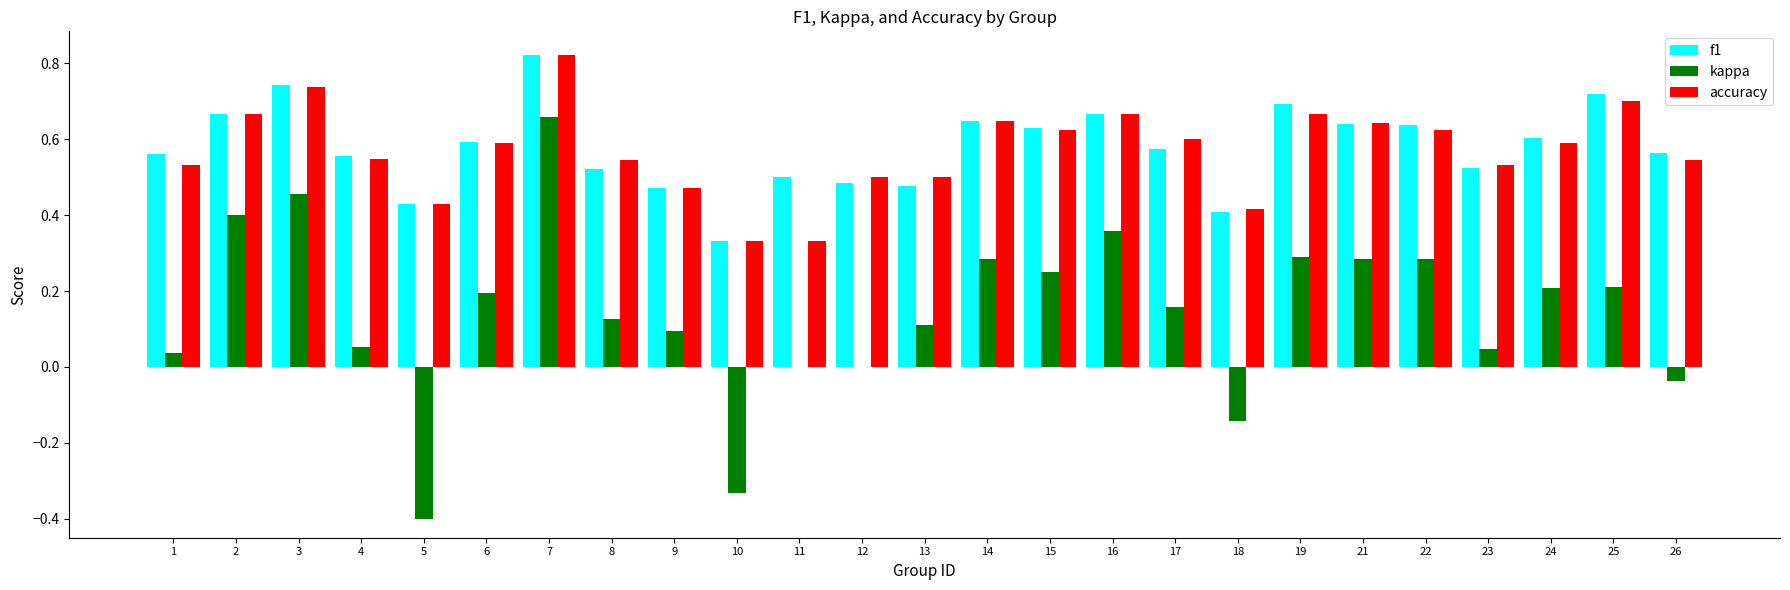

Is the value of accuracy at 24 greater than the value of kappa at 1?

Yes